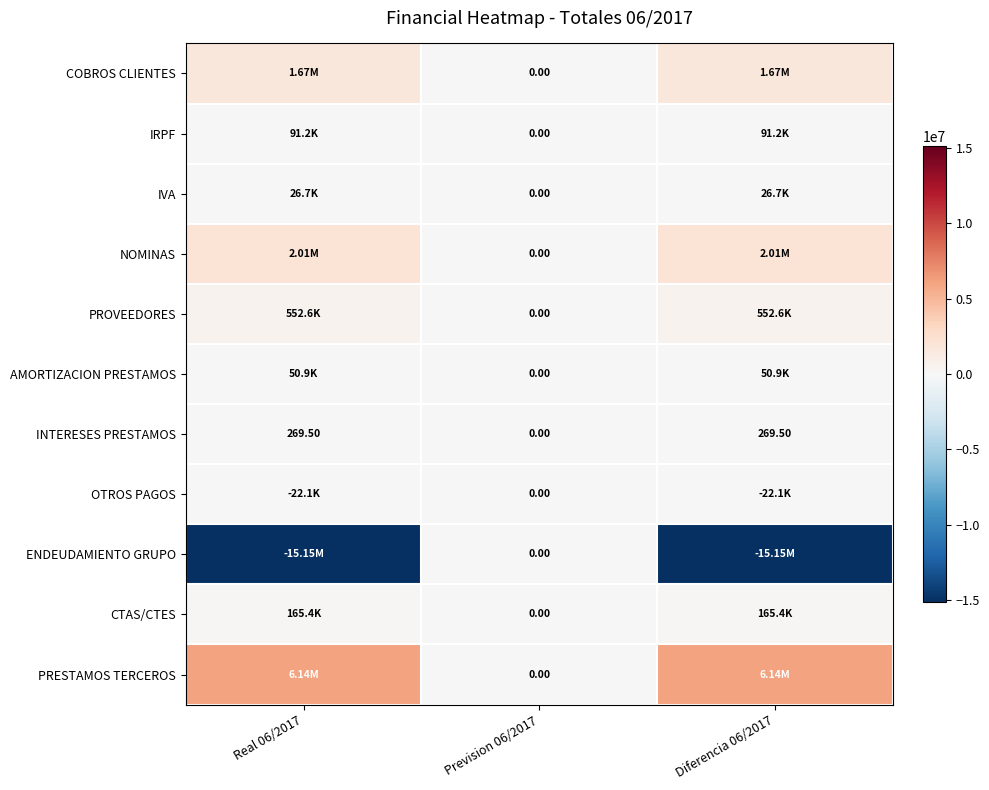

At which label is AMORTIZACION PRESTAMOS closest to 25426?

Prevision 06/2017